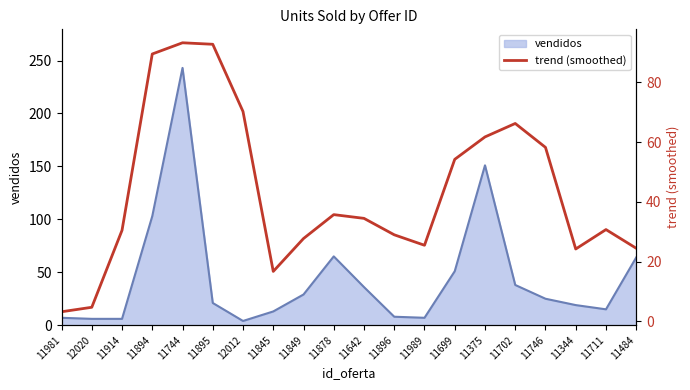

How many values are below 34?

10